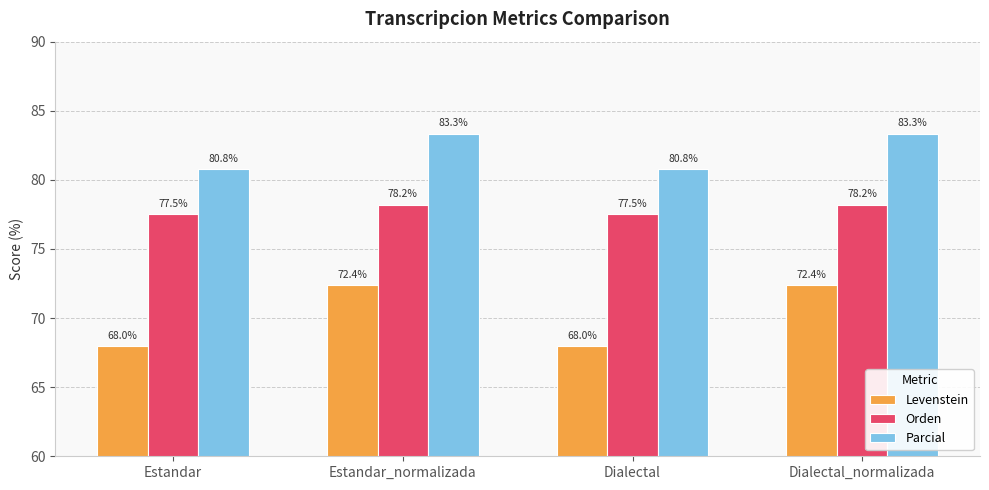

How many values in the Orden series are below 78?

2